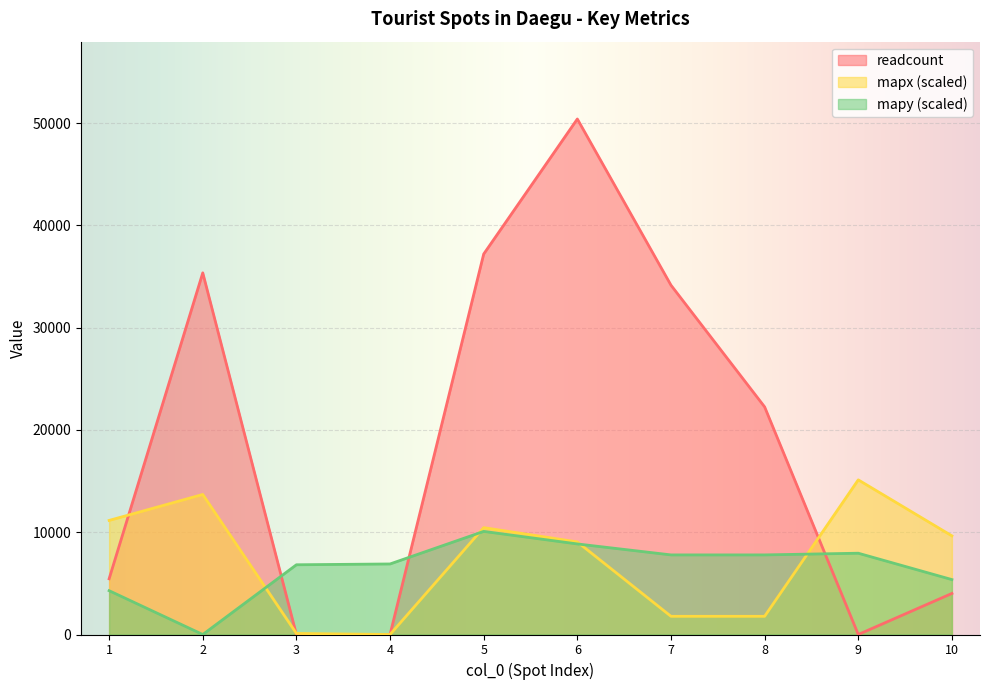

Reading right to left, what are all the values shown in this chart?

readcount: 10=4015.0	9=0.0	8=22259.0	7=34160.0	6=50414.0	5=37208.0	4=0.0	3=0.0	2=35368.0	1=5448.0
mapx: 10=9647.2	9=15124.2	8=1779.9	7=1779.9	6=9053.0	5=10450.6	4=0.0	3=103.3	2=13694.9	1=11156.7
mapy: 10=5370.8	9=7949.6	8=7784.2	7=7784.2	6=8856.3	5=10082.8	4=6898.9	3=6819.6	2=0.0	1=4285.0